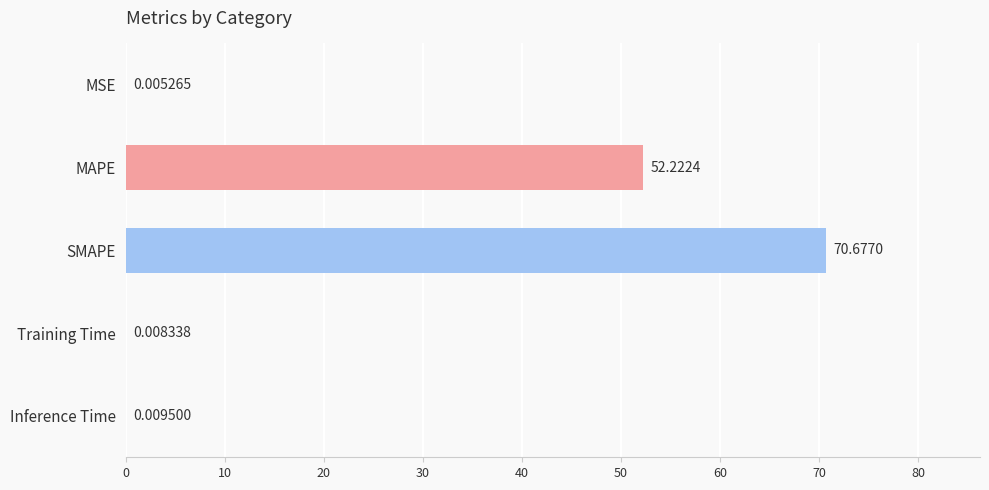

Which category has the highest value across all series?

SMAPE